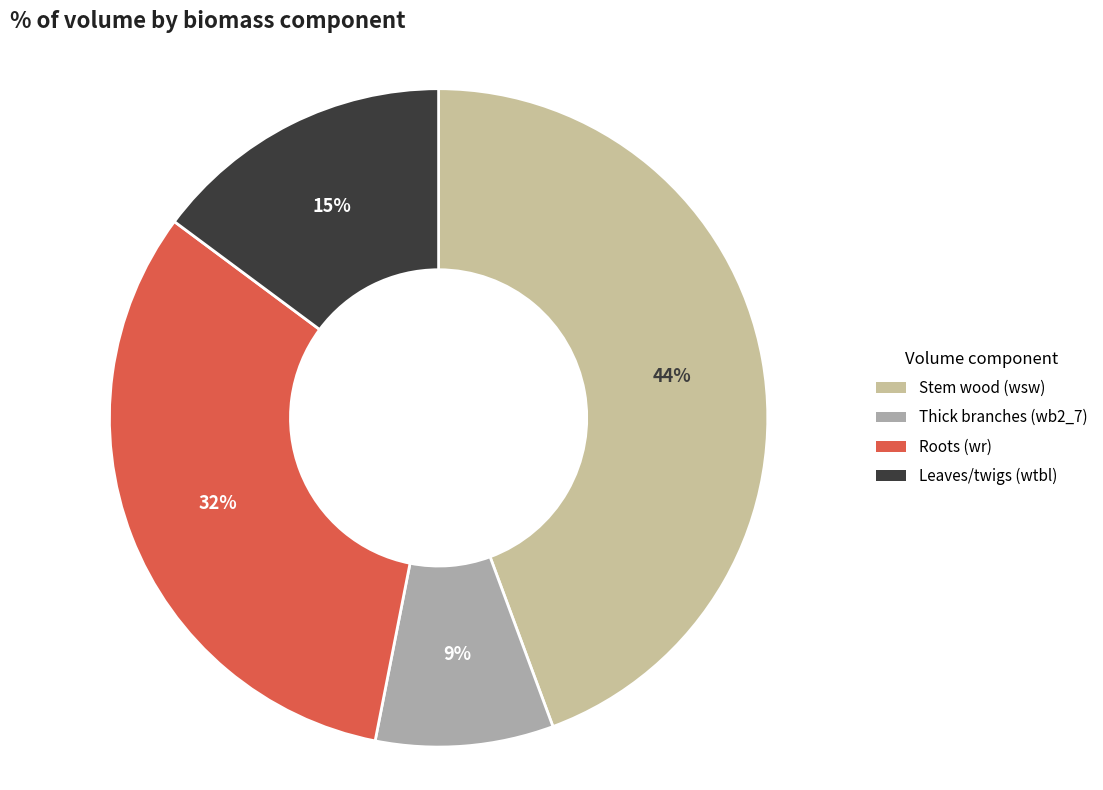

Rank the categories by value from highest to lowest.

Stem wood (wsw), Roots (wr), Leaves/twigs (wtbl), Thick branches (wb2_7)